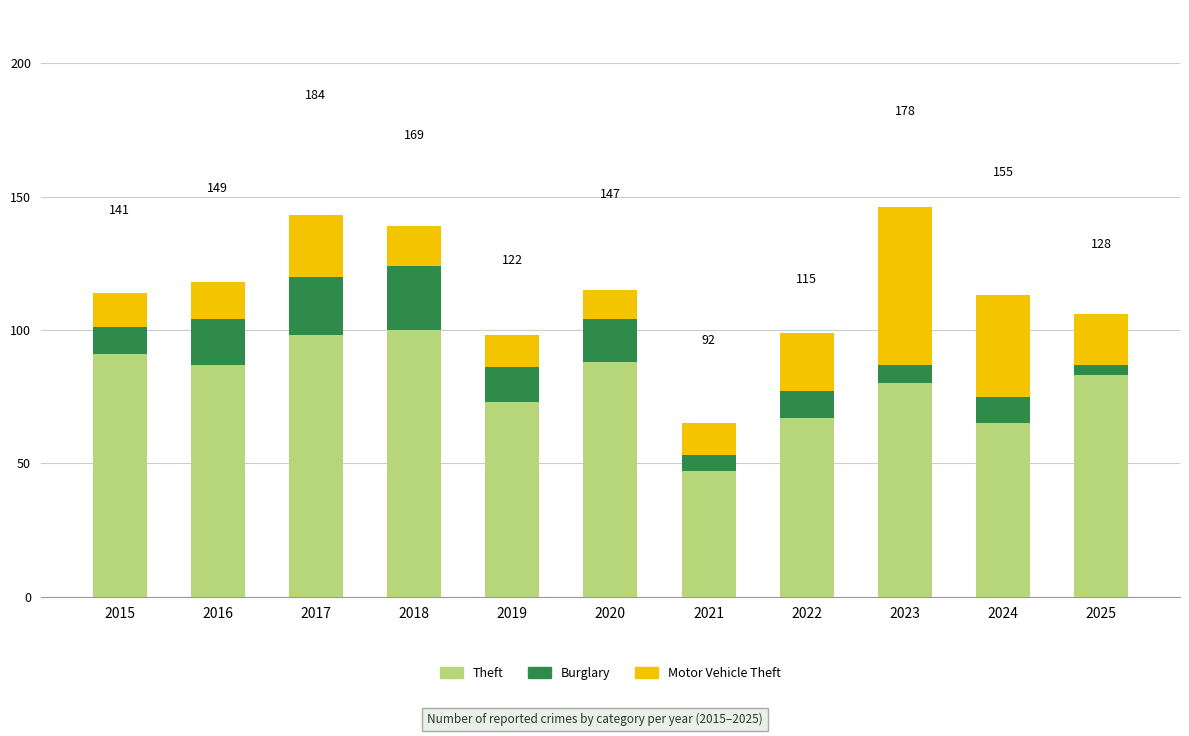

The Theft series shows 83 at 2025. True or false?

True